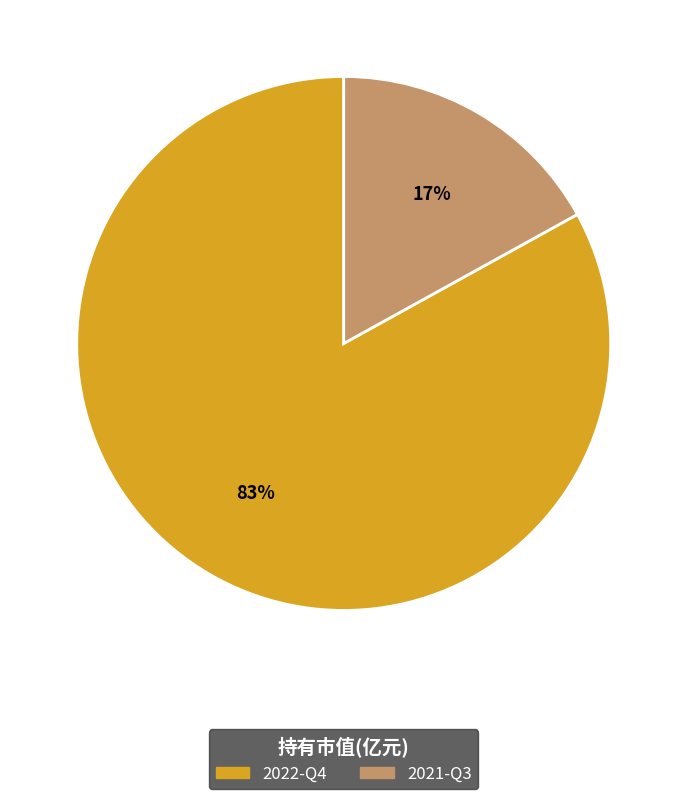

How many segments does this pie chart have?

2